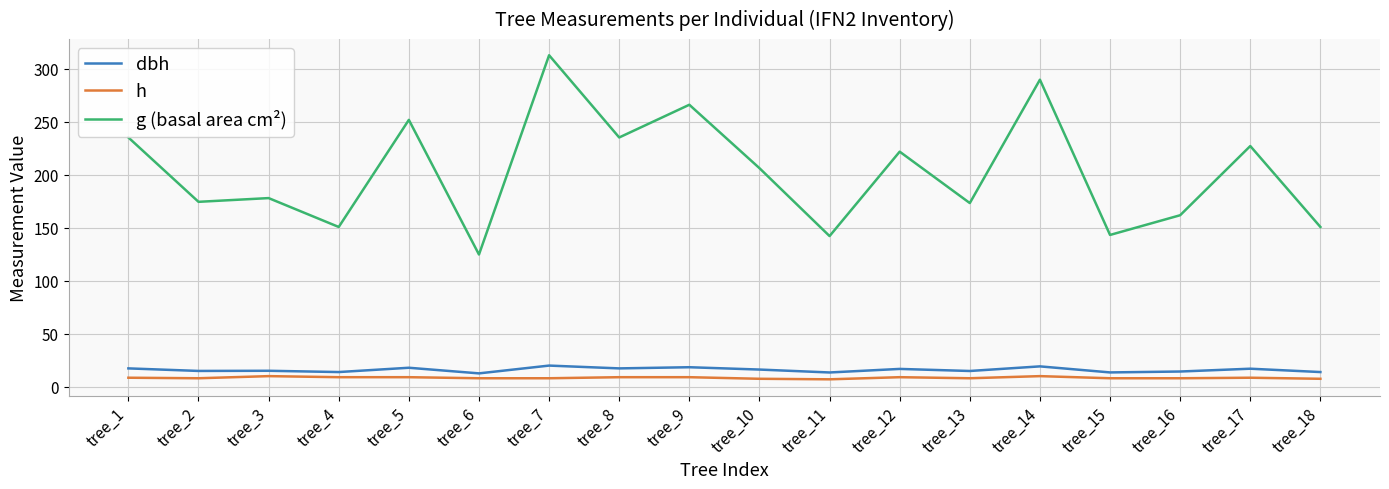

At how many categories does at least one series exceed 244?

4